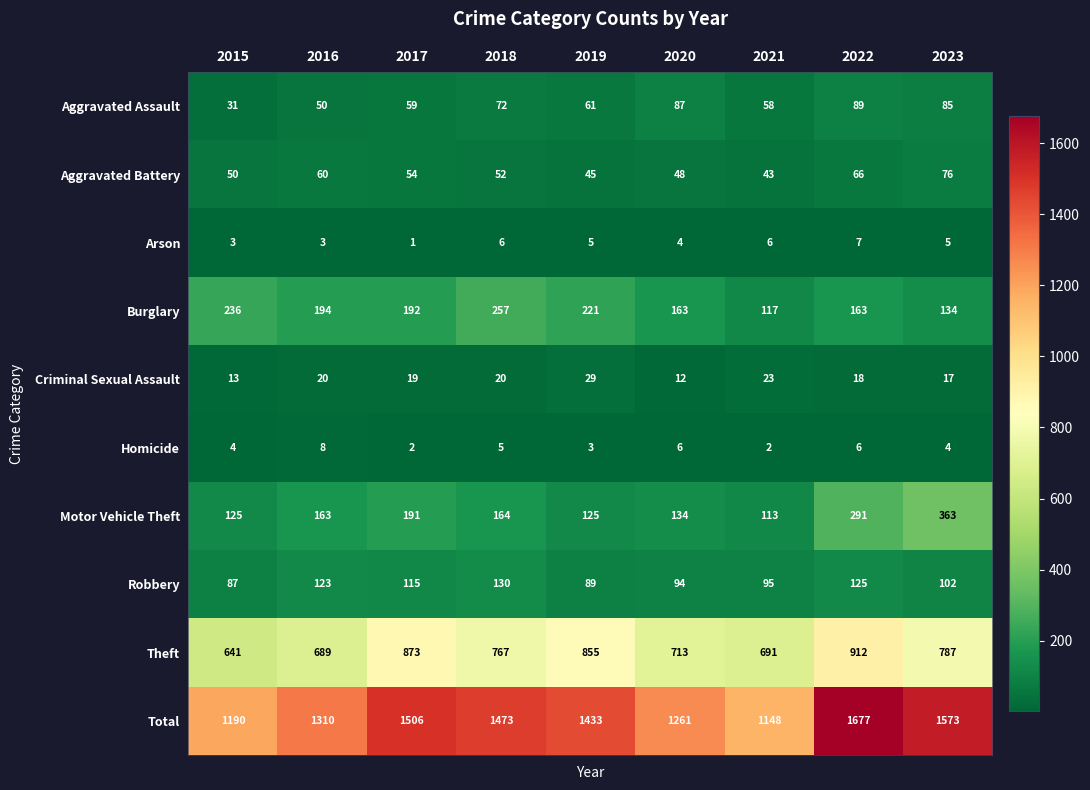

What is the greatest value displayed?

1677